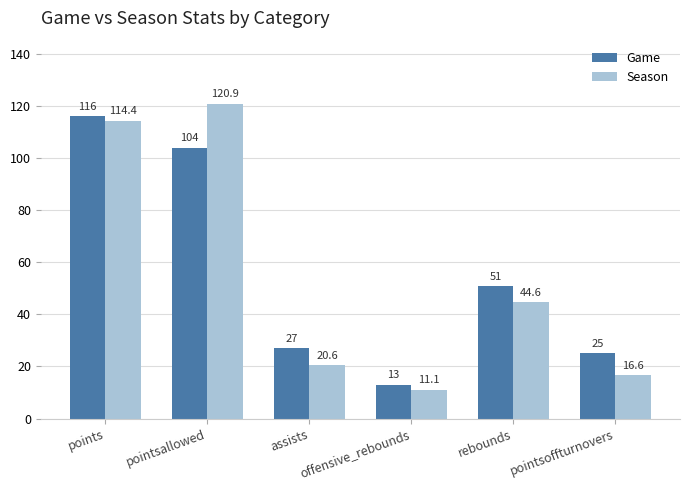

How many groups of bars are there?

6